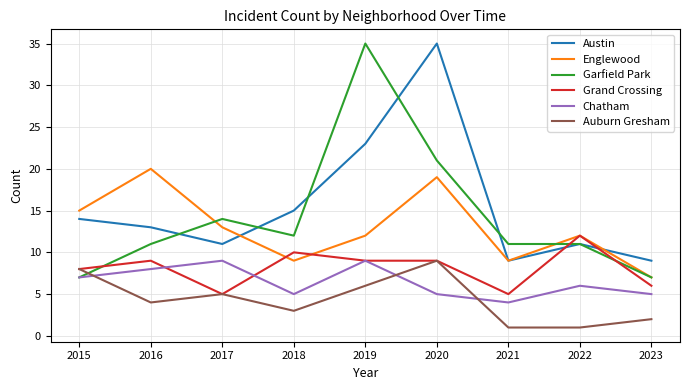

Which series changed the most between 2016 and 2021?

Englewood